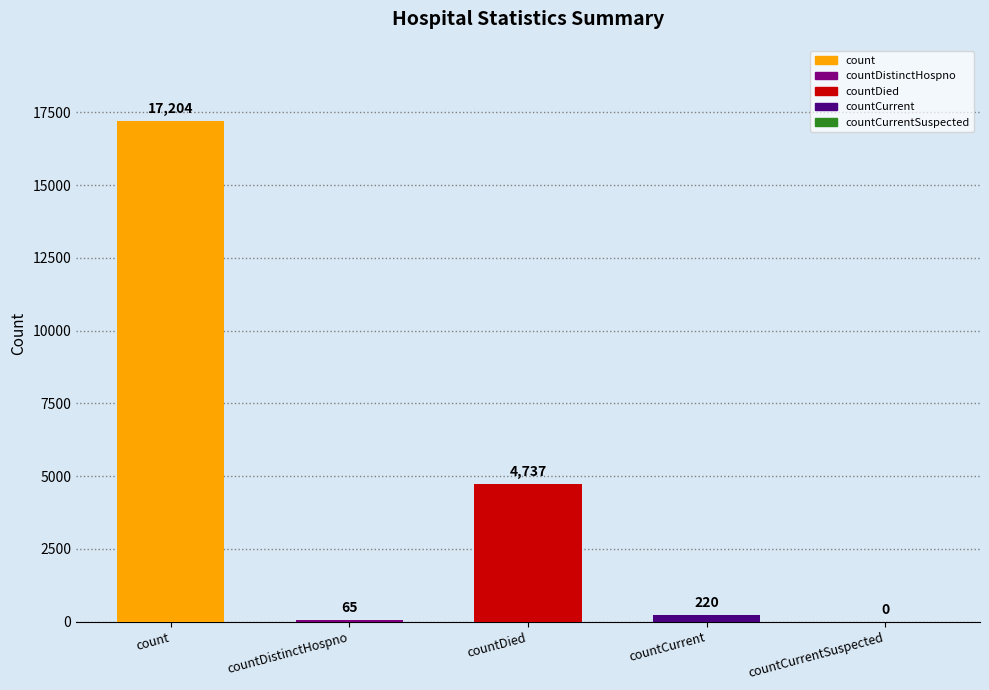

How many data points does each series have?

5